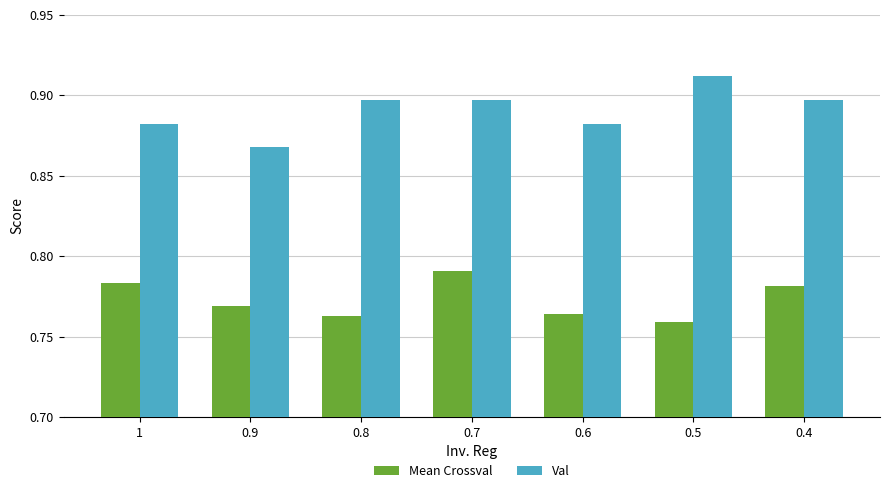

At how many categories does at least one series exceed 0?

7